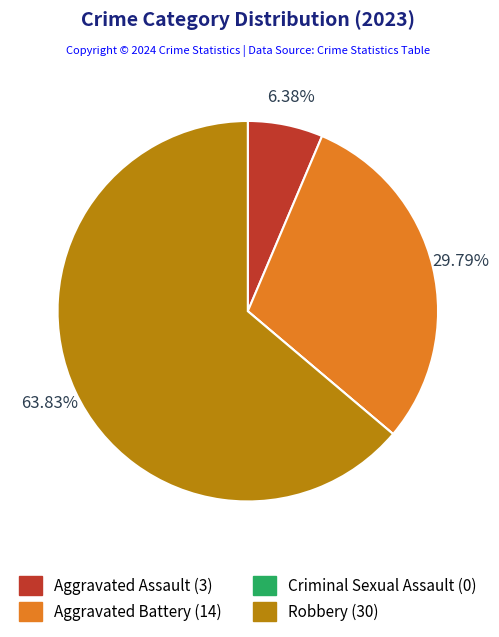

What is the ratio of the value at Aggravated Battery to the value at Aggravated Assault?

4.7